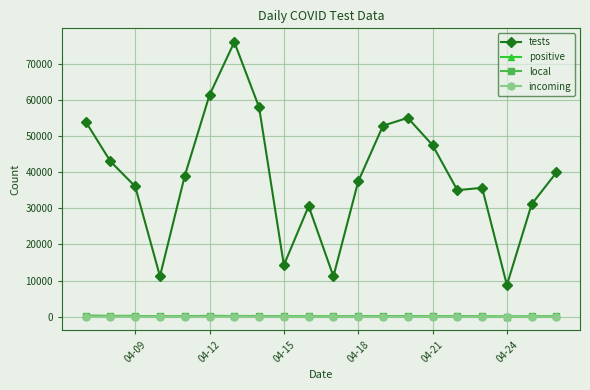

What is the average value of the incoming series?

14